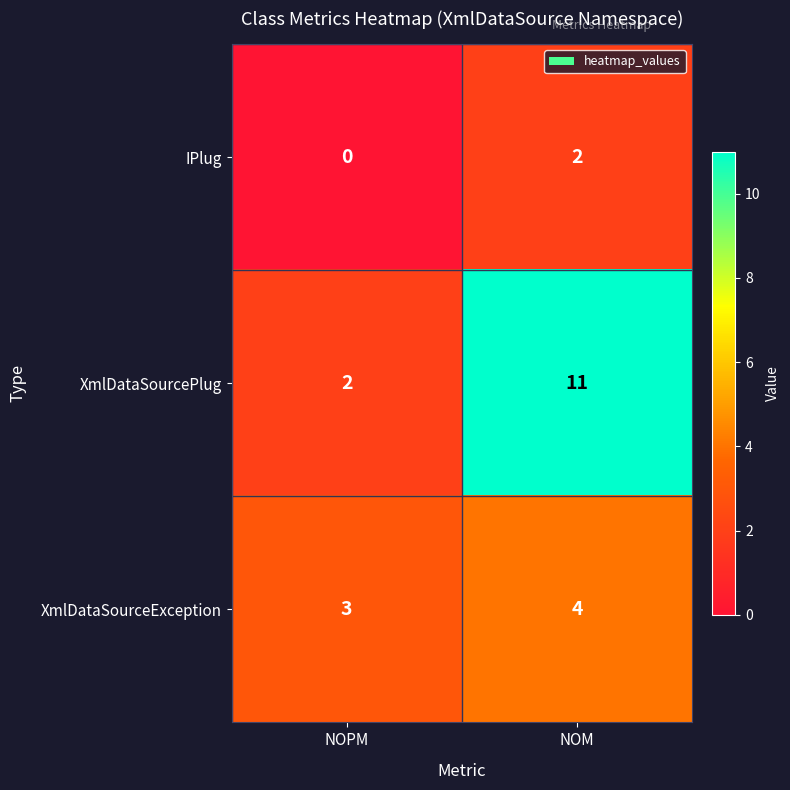

Reading left to right, extract all data points from this chart.

IPlug: 0	2
XmlDataSourcePlug: 2	11
XmlDataSourceException: 3	4